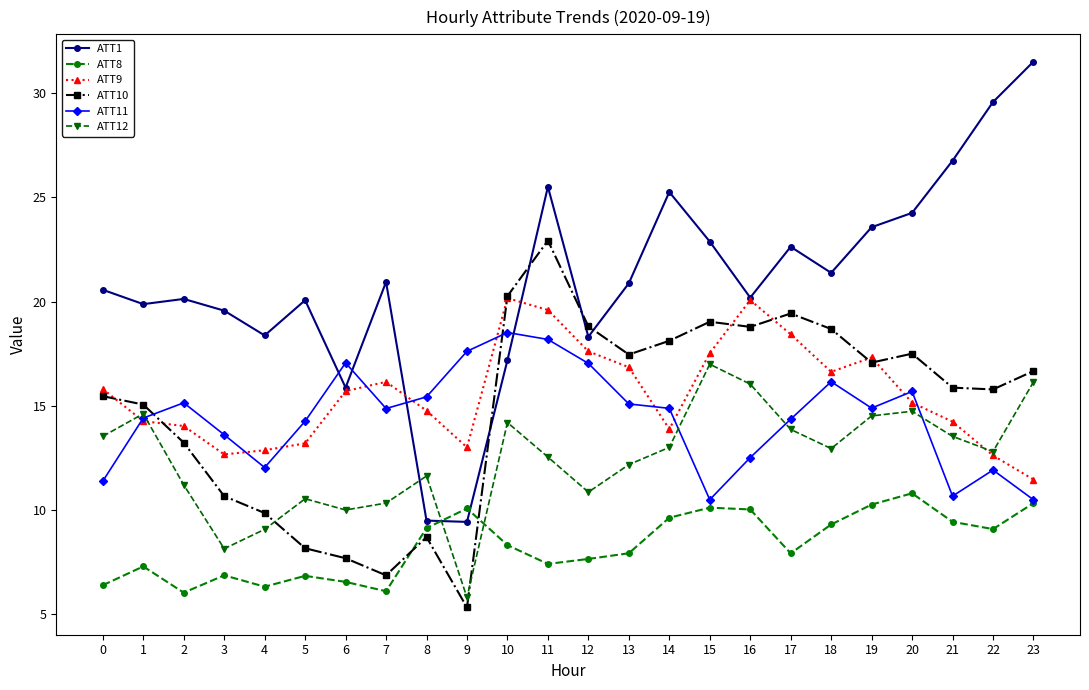

At how many categories does at least one series exceed 5?

24